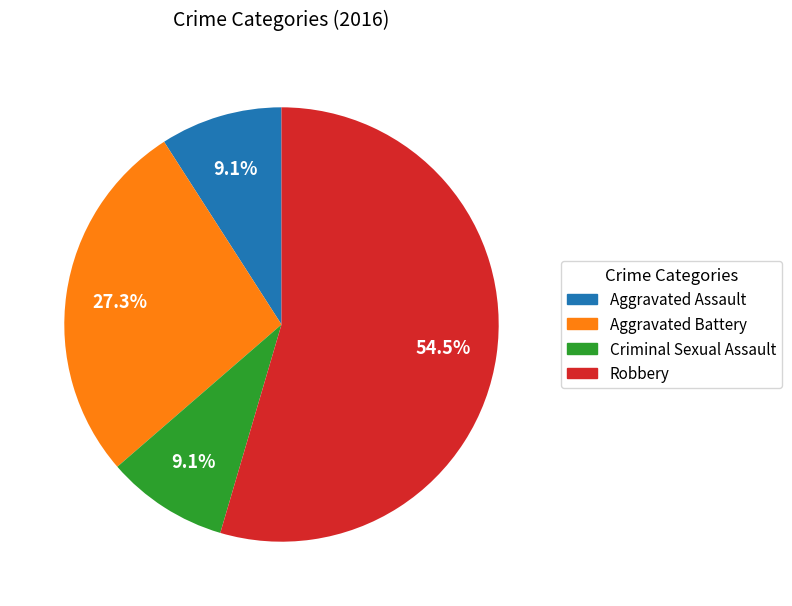

Count the number of slices in the pie.

4